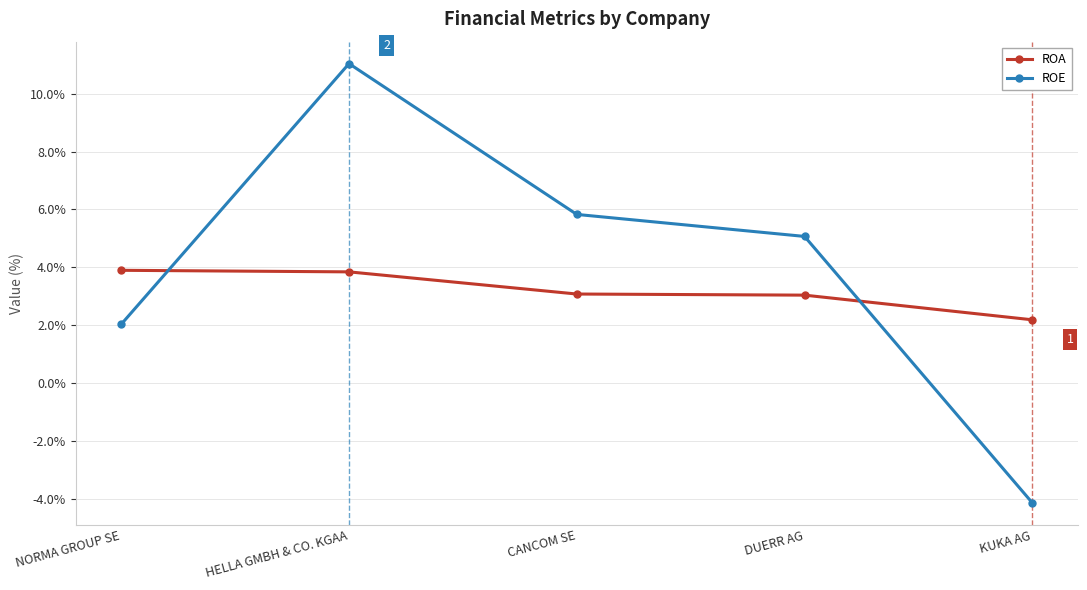

What is the label of the 3rd point from the left?

CANCOM SE